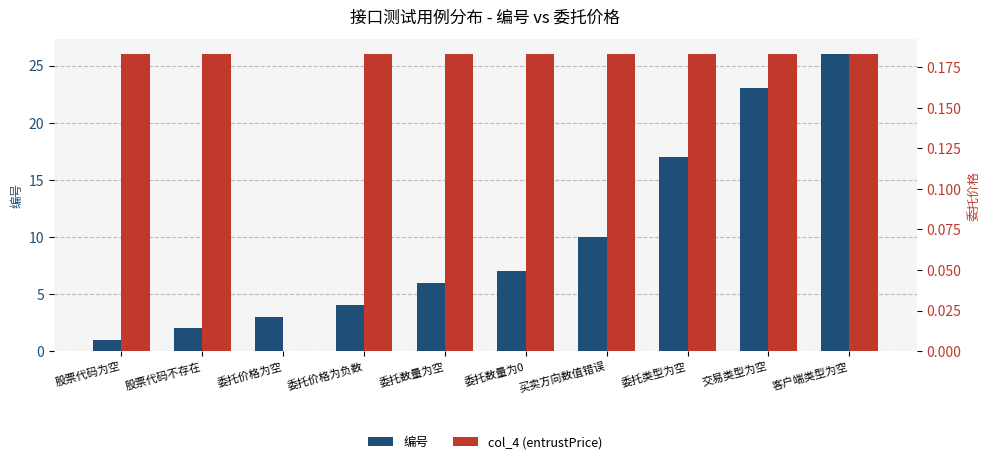

Which label corresponds to the largest value in the chart?

客户端类型为空